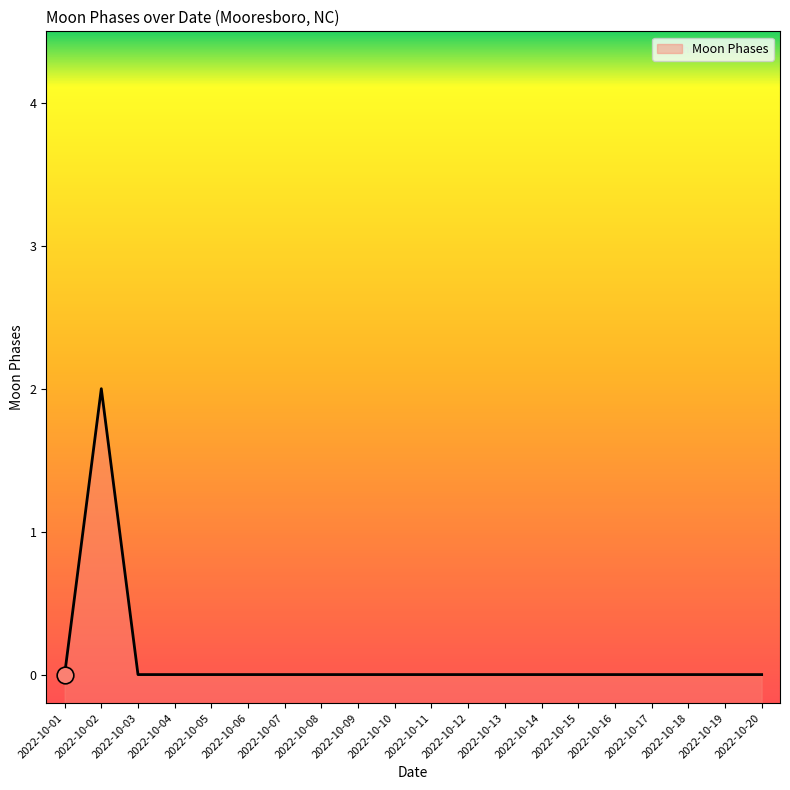

At which category does the chart reach its peak across all series?

2022-10-02